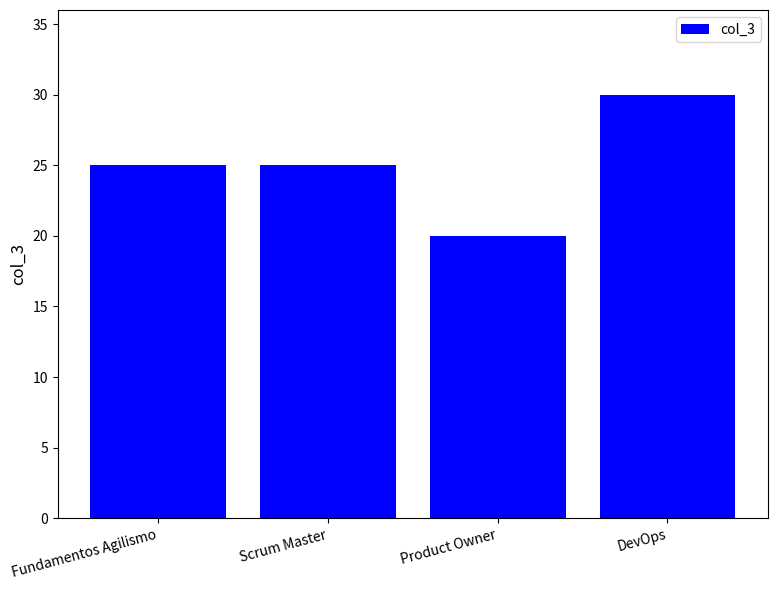

What is the sum of all values?

100